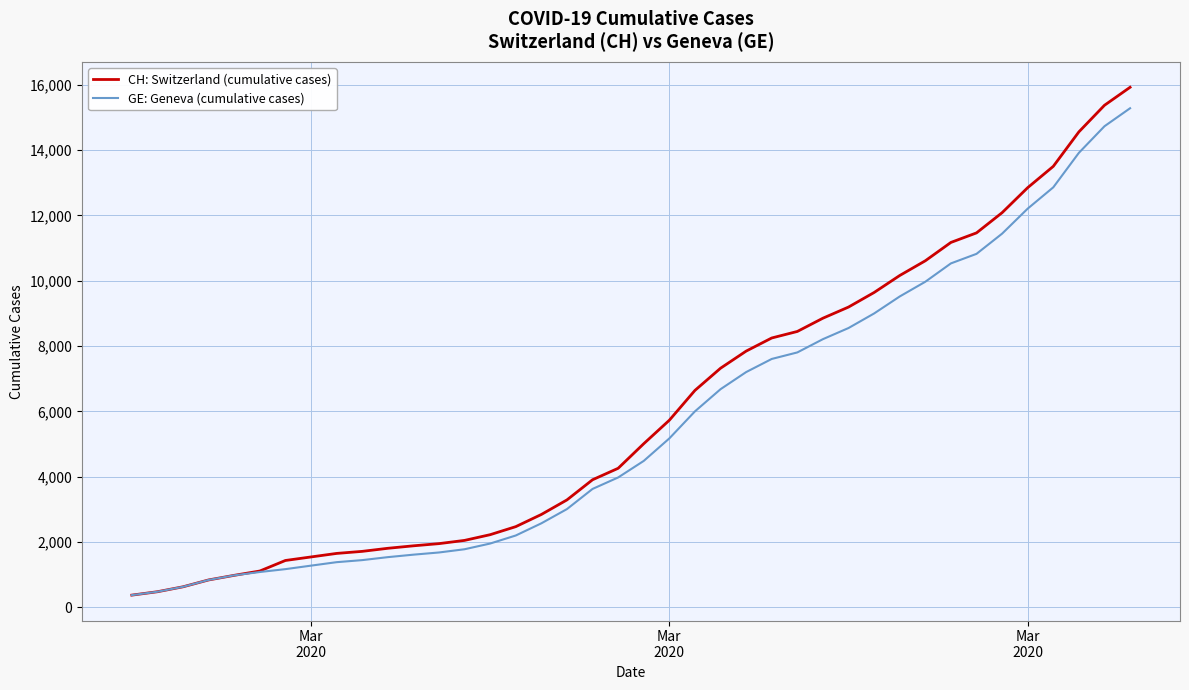

Rank the series by their average value, from lowest to highest.

GE: Geneva (cumulative cases), CH: Switzerland (cumulative cases)